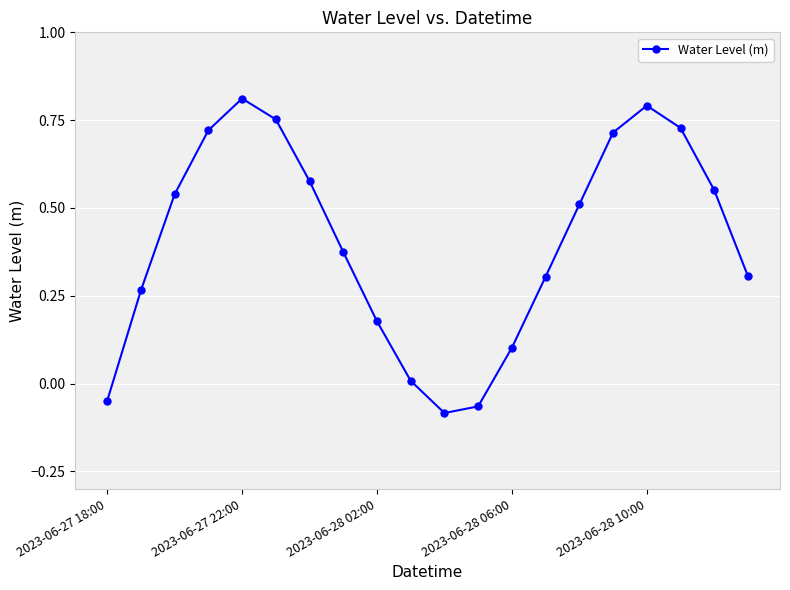

How many interior local valleys (lower than both neighbors) does the data have?

1